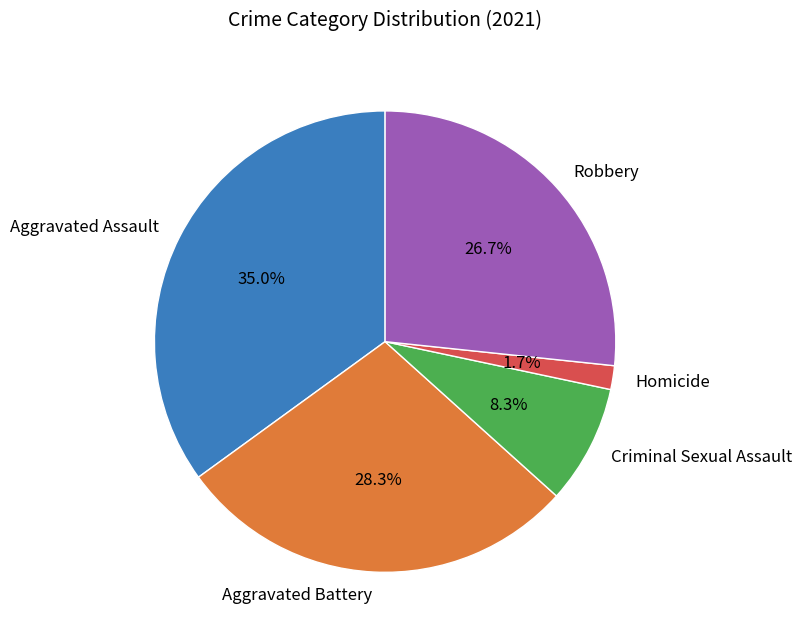

How many segments does this pie chart have?

5